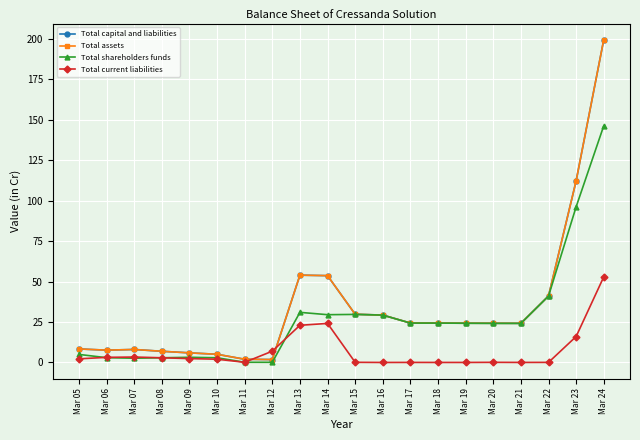

What are all the series names shown in the legend?

Total capital and liabilities, Total assets, Total shareholders funds, Total current liabilities